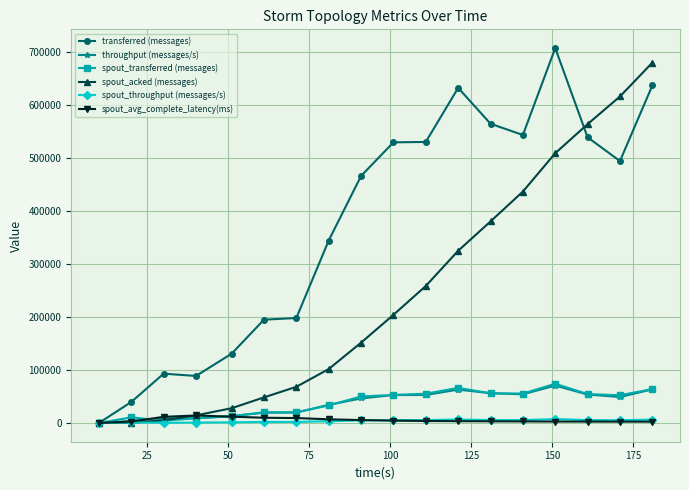

Which series has the largest total across all categories?

transferred (messages)